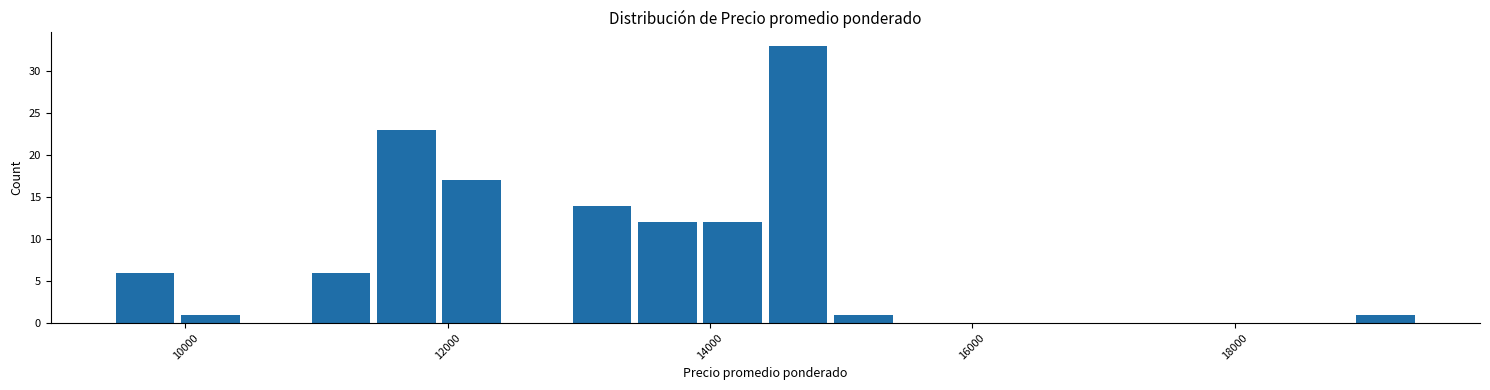

Read against the x-axis, roughly where is the centre of the tallest bar?

14600